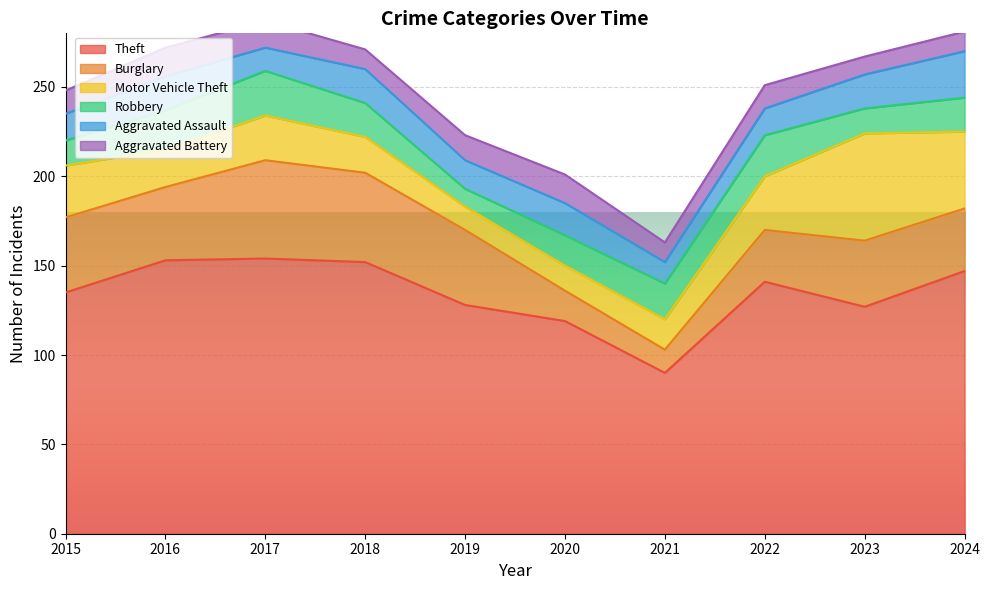

What is the value of the Aggravated Battery point at the 7th from the left?

11